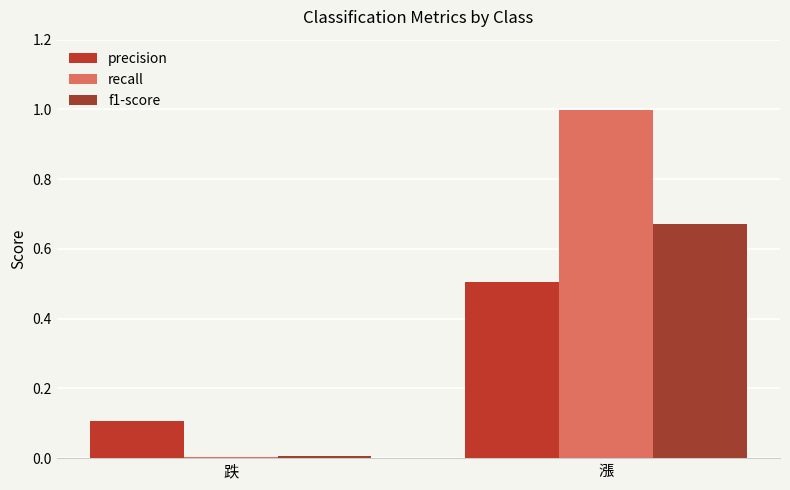

Which series changed the most between 跌 and 漲?

recall